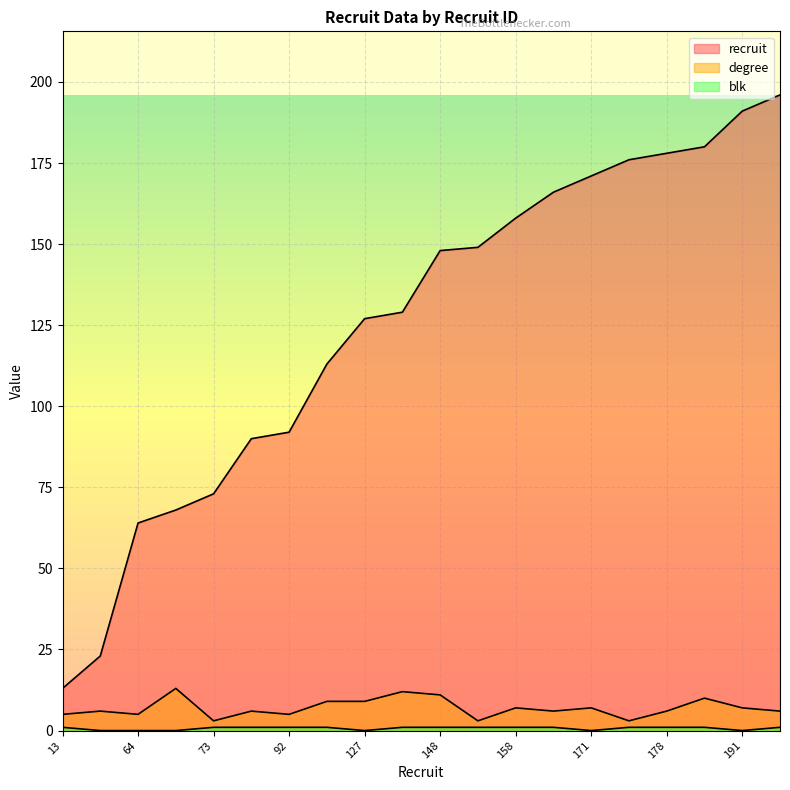

What is the maximum value shown in the chart?

196